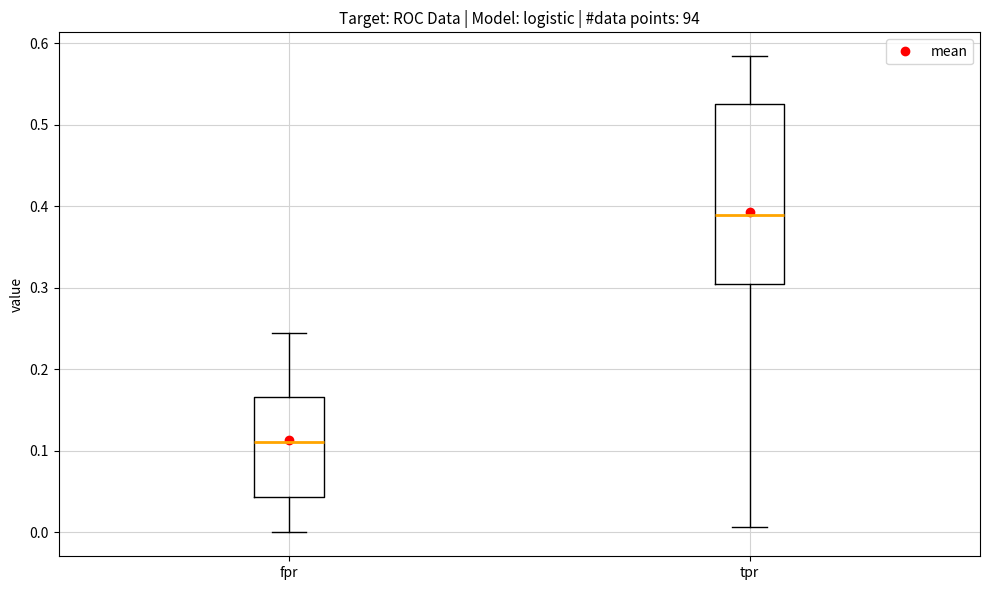

Which box is the tallest, from its lower edge to its upper edge?

tpr